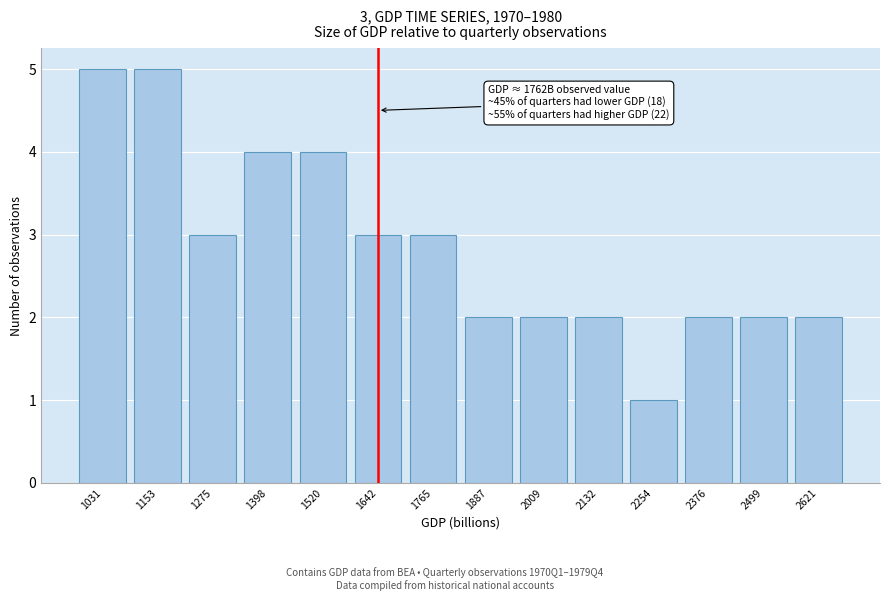

Reading left to right, what are all the values shown in this chart?

5	5	3	4	4	3	3	2	2	2	1	2	2	2